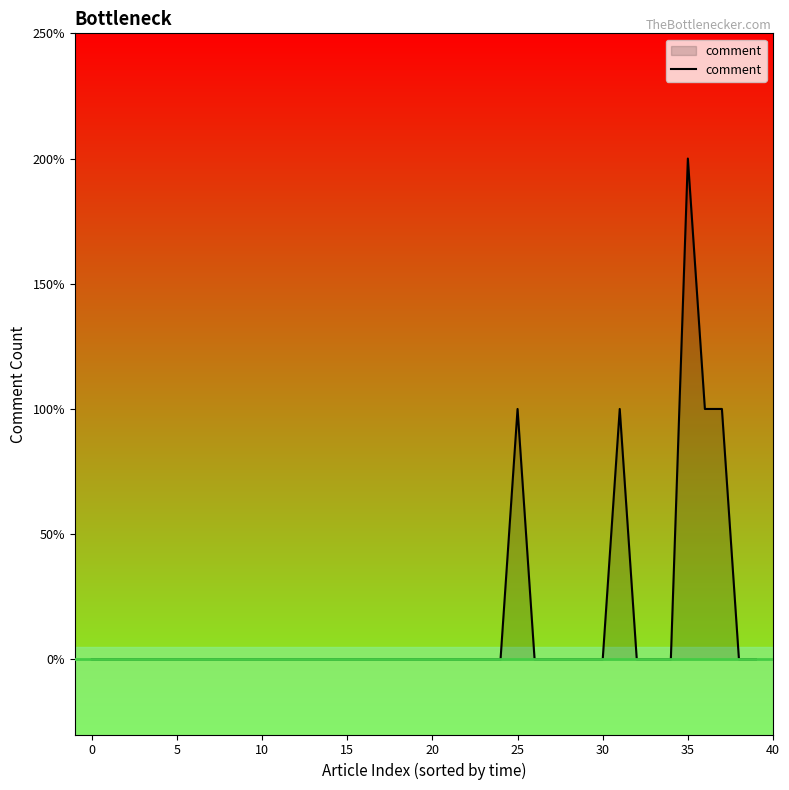

Count the values in the range 0 to 1.

39